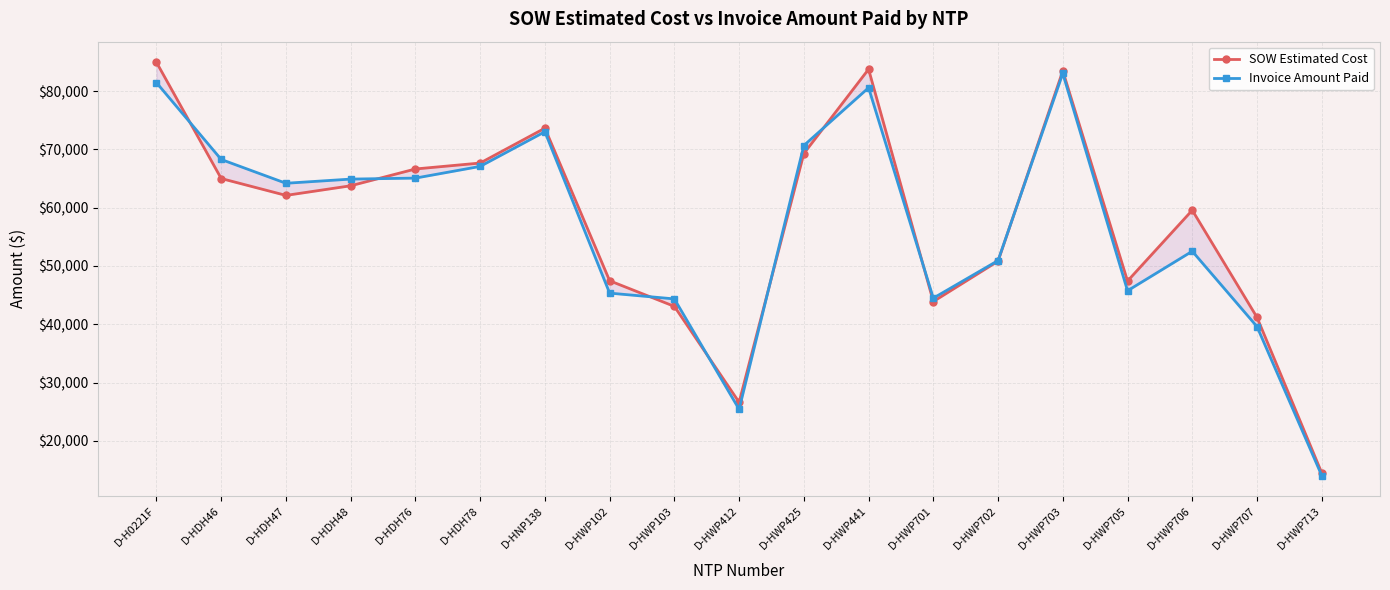

What is the difference between the second highest and minimum values in the SOW Estimated Cost series?

69256.5